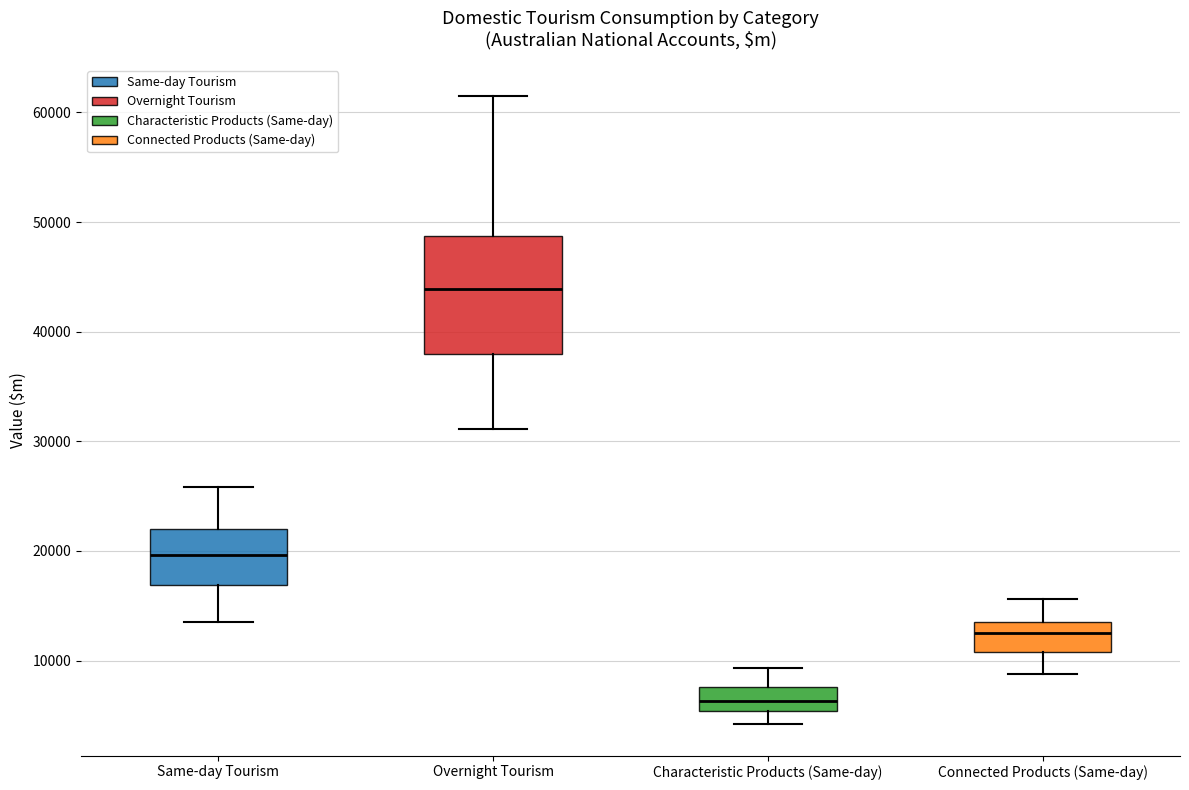

Reading left to right, read every box against the y-axis: the position of its median line, the range the box covers, and the ends of its whiskers. The values are not printed on the chart, so give them approximately, as read against the axis.

Same-day Tourism: median 20000, box 17000 to 22000, whiskers 14000 to 26000
Overnight Tourism: median 44000, box 38000 to 49000, whiskers 31000 to 61000
Characteristic Products (Same-day): median 6000, box 5000 to 8000, whiskers 4000 to 9000
Connected Products (Same-day): median 13000, box 11000 to 14000, whiskers 9000 to 16000